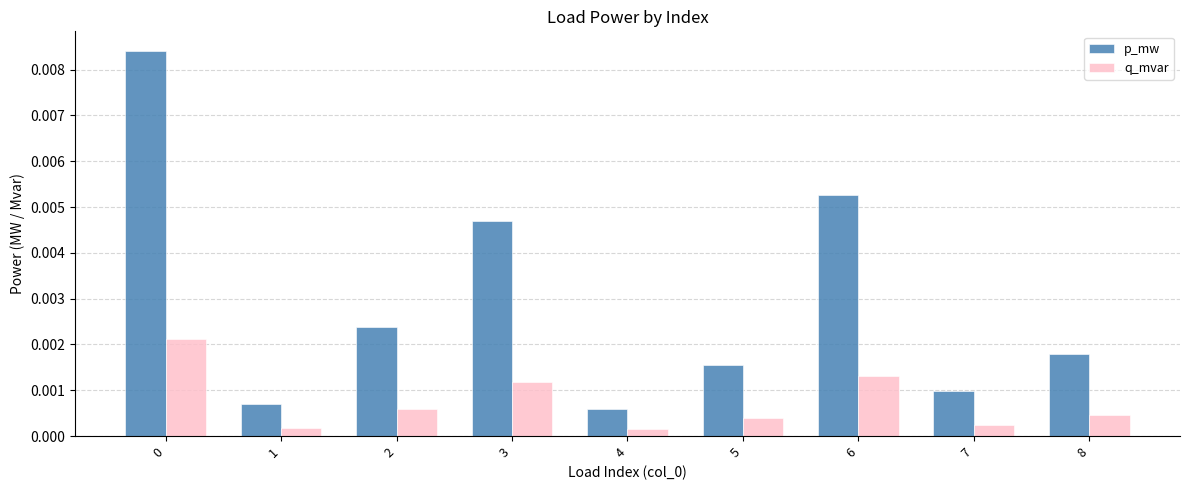

List the series in order of their overall mean, lowest first.

q_mvar, p_mw